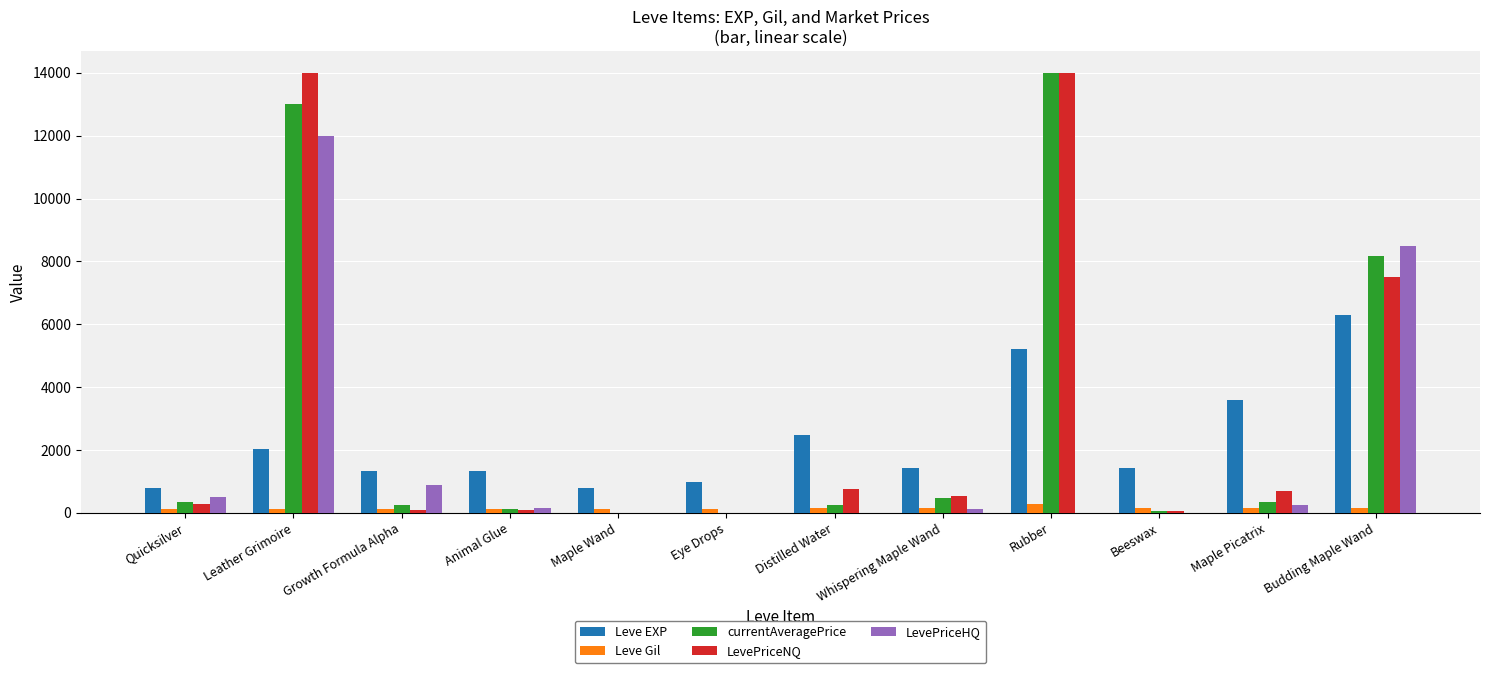

Between Animal Glue and Budding Maple Wand, which series saw the biggest shift?

LevePriceHQ